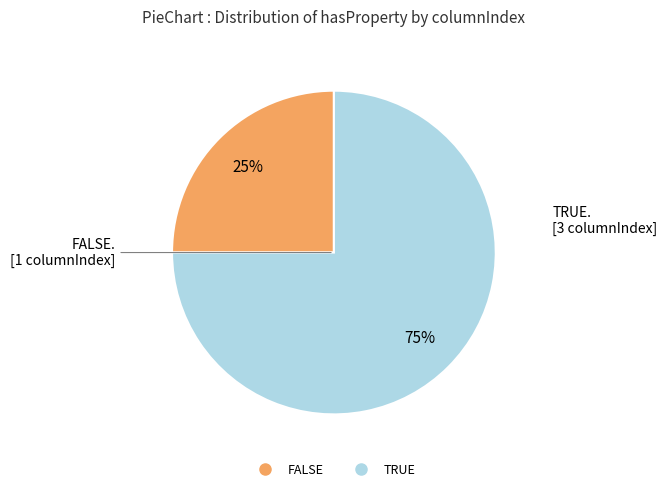

The TRUE slice represents 75% of the pie. True or false?

True